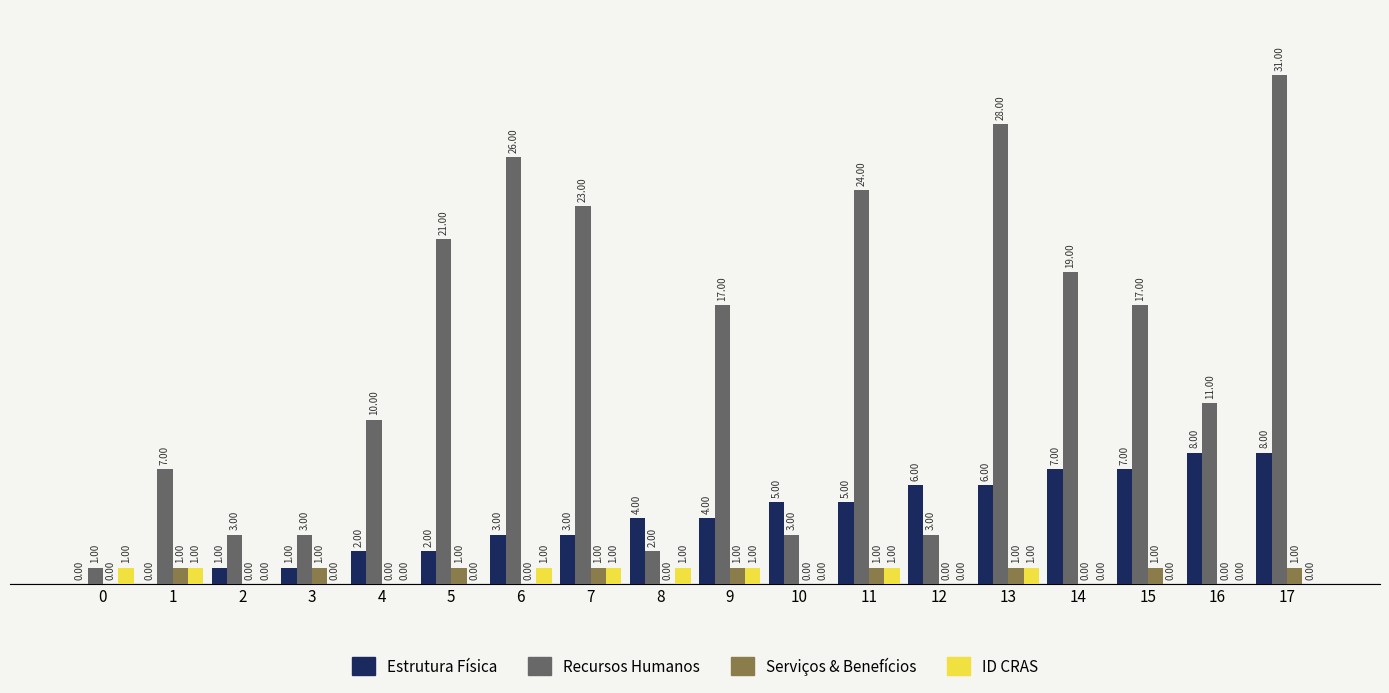

At which category is the sum across all series the highest?

17